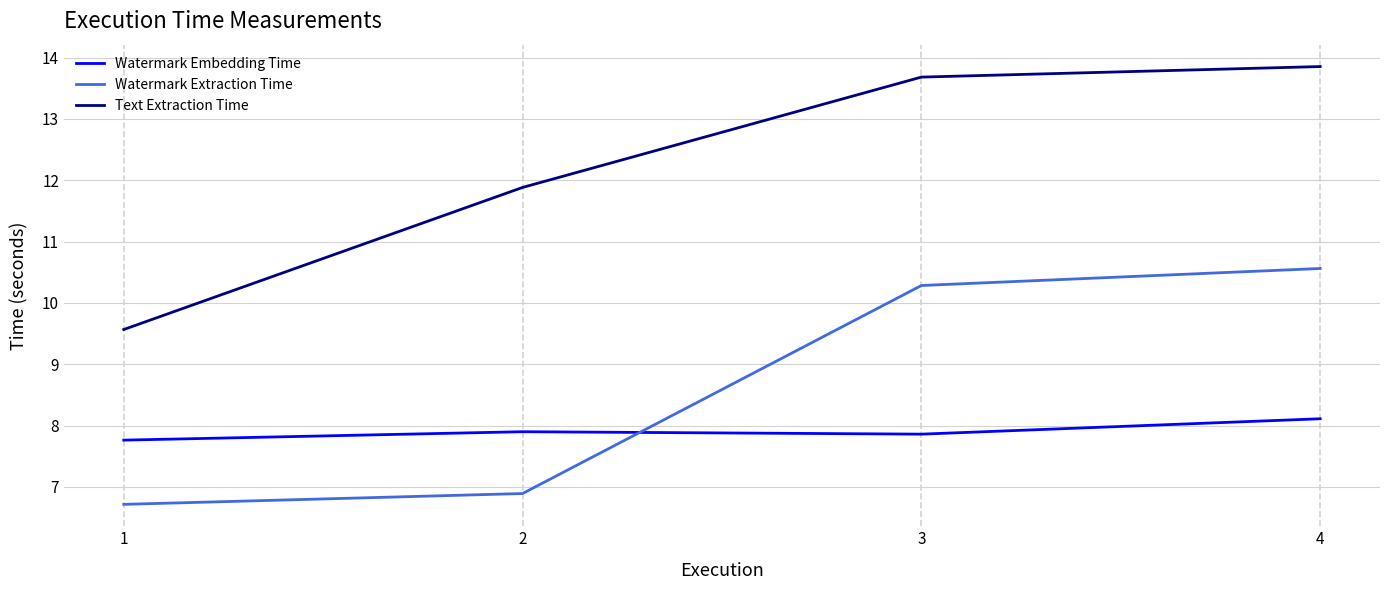

List the series in order of their peak value, highest first.

Text Extraction Time, Watermark Extraction Time, Watermark Embedding Time